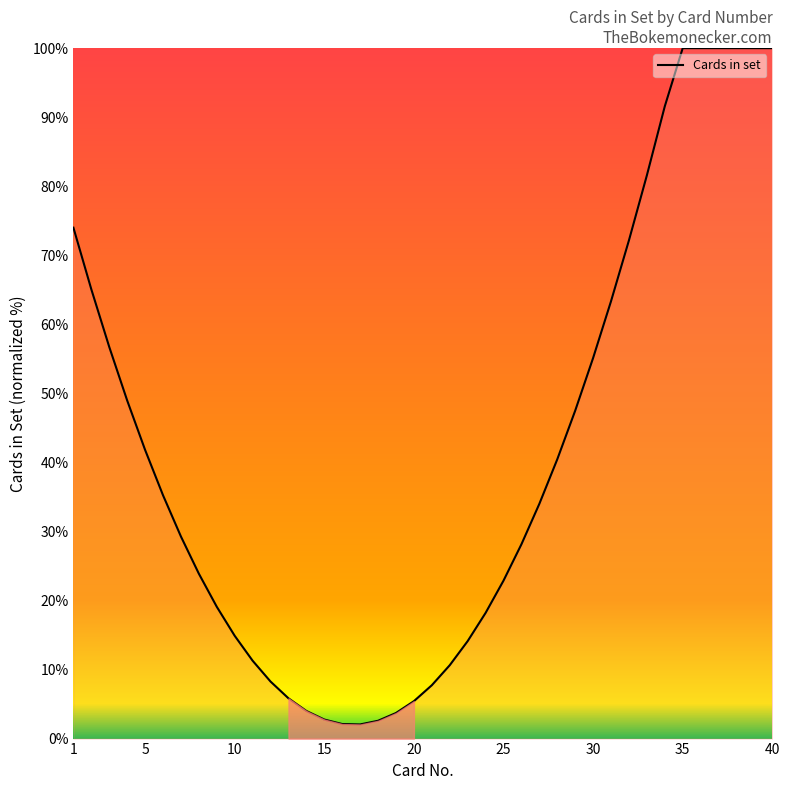

What is the difference between the maximum and minimum values?

98.0